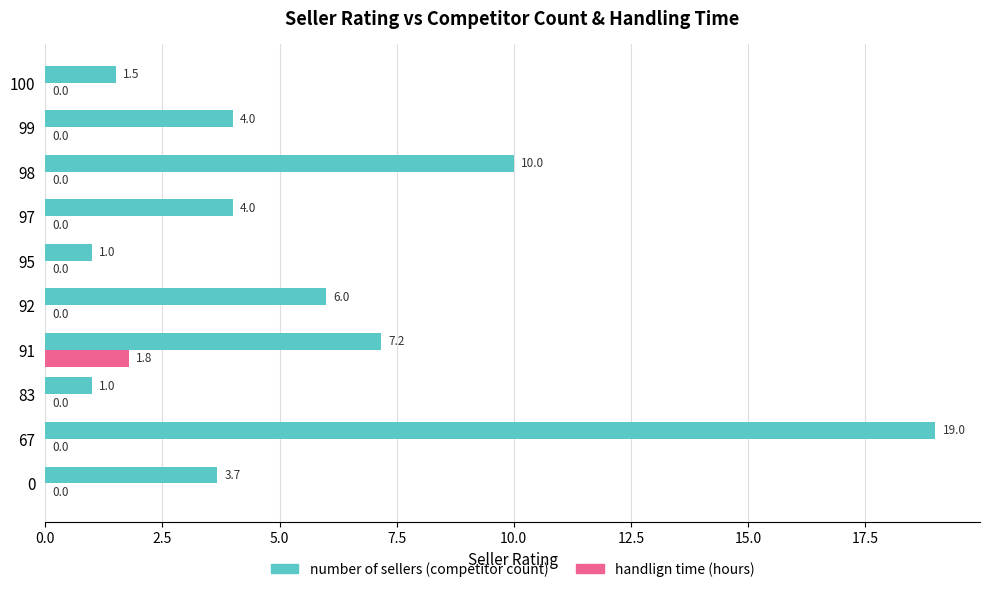

True or false: number of sellers (competitor count) has a value of 10.0 at 98.

True